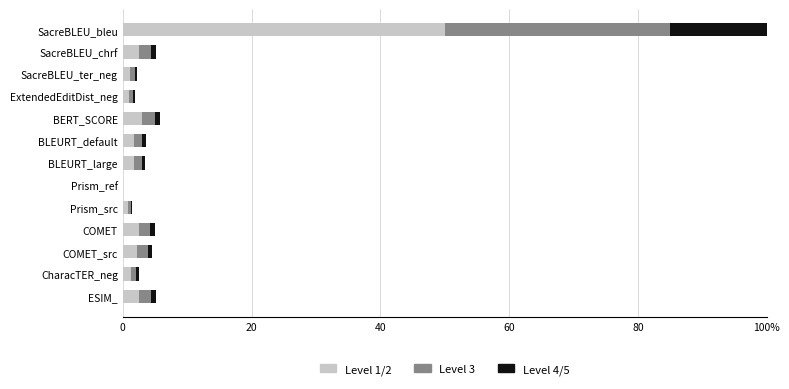

What are all the series names shown in the legend?

Level 1/2, Level 3, Level 4/5